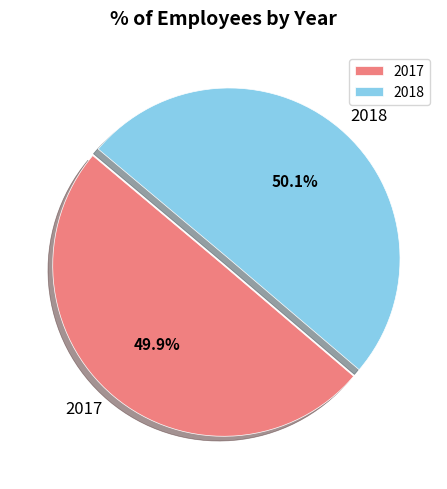

Is there a majority slice in this chart?

Yes